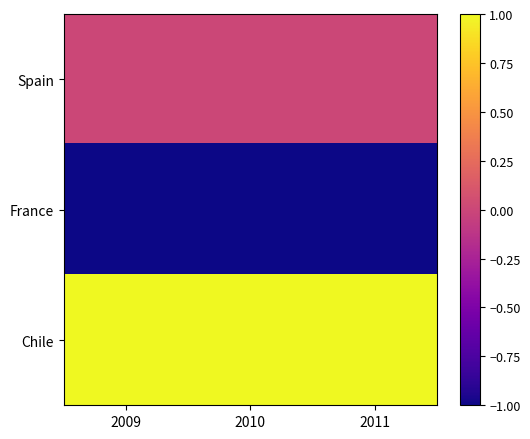

Reading right to left, list all the values displayed in this chart.

Spain: 2011=0	2010=0	2009=0
France: 2011=-1	2010=-1	2009=-1
Chile: 2011=1	2010=1	2009=1